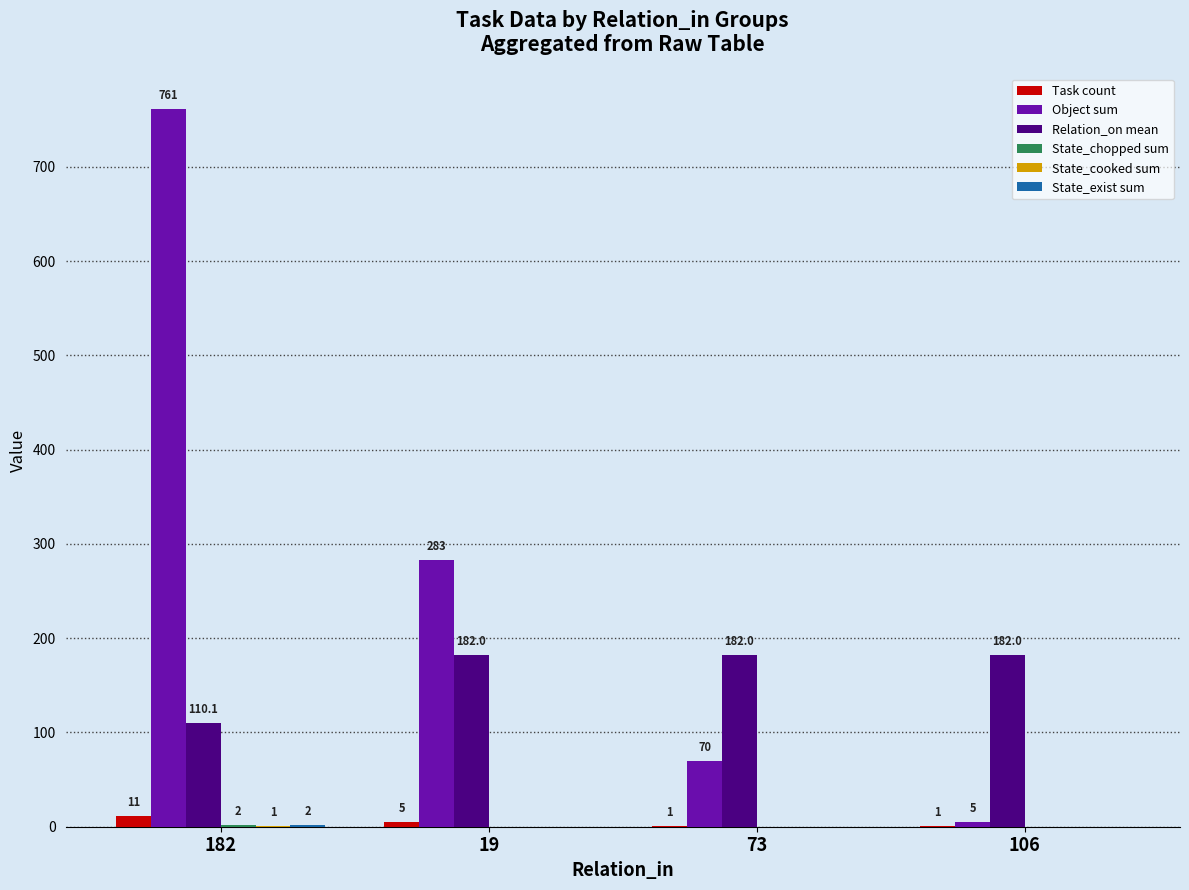

At which label is Task count closest to 6?

19